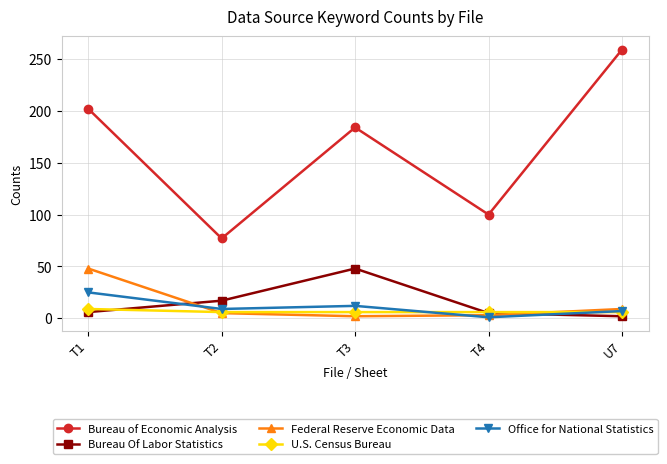

In Bureau of Economic Analysis, how many points are lower than both neighbors (excluding endpoints)?

2